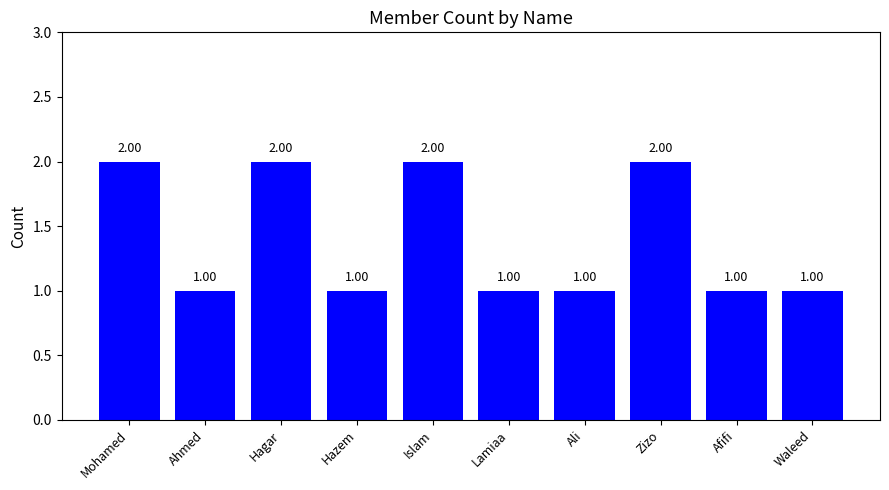

What is the label of the 5th bar from the right?

Lamiaa